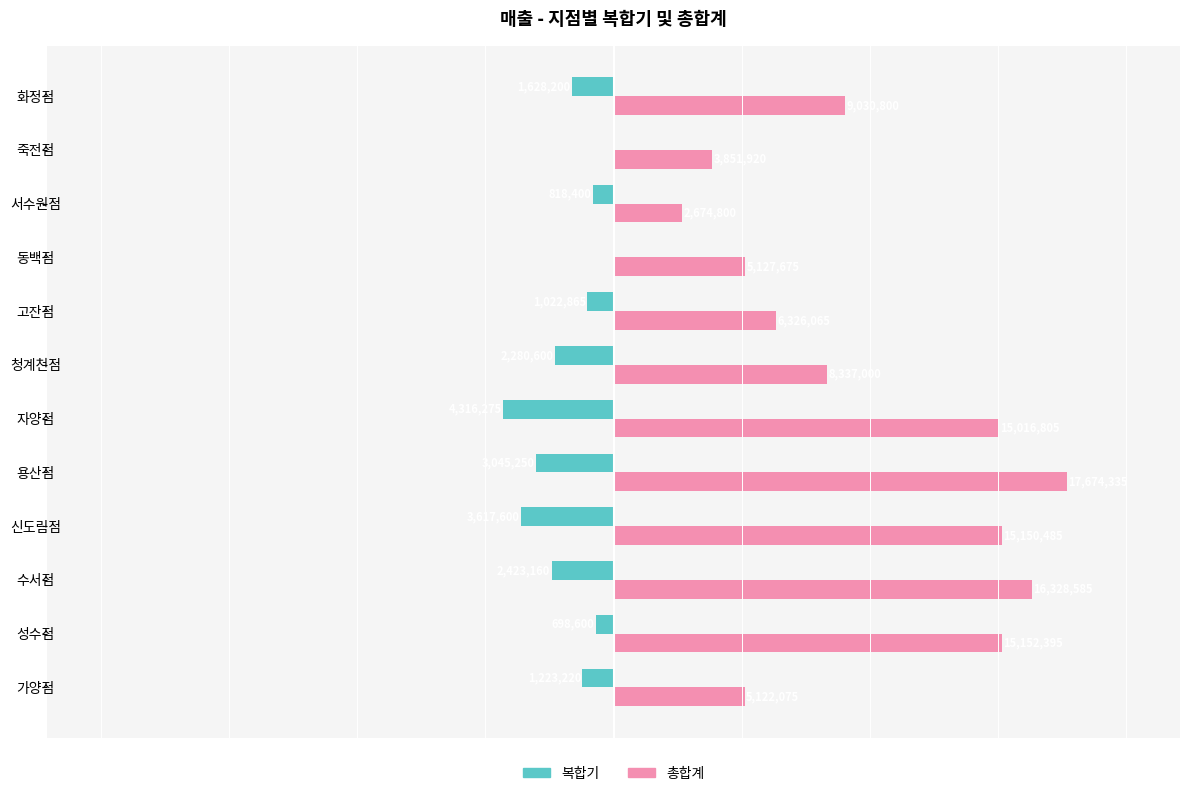

At which category is the sum across all series the highest?

용산점